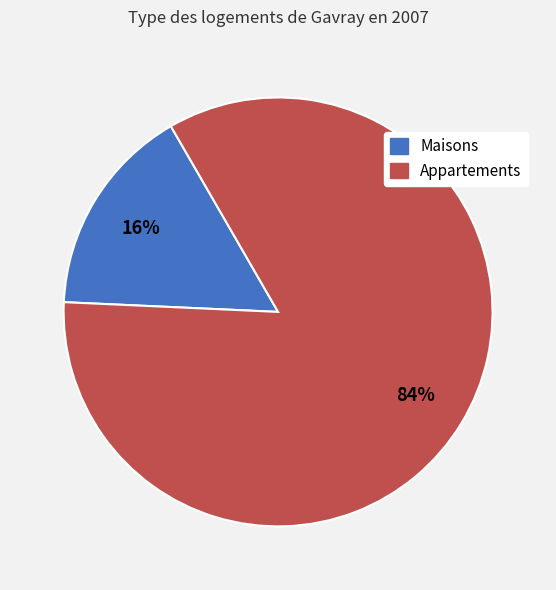

To the nearest percent, what is the difference between the largest and smallest slice percentages?

68%